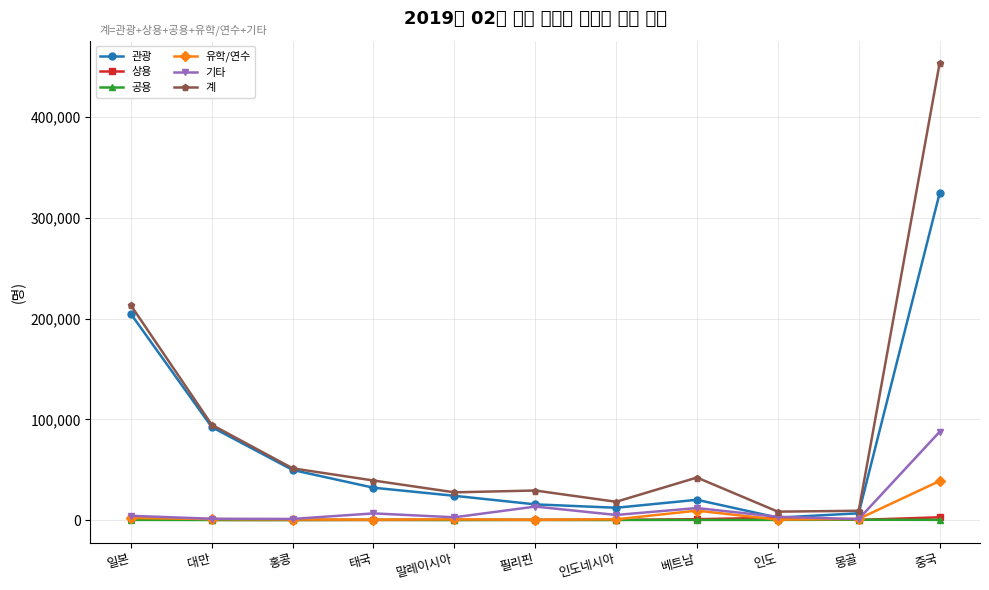

Read the 계 value at 필리핀.

29294